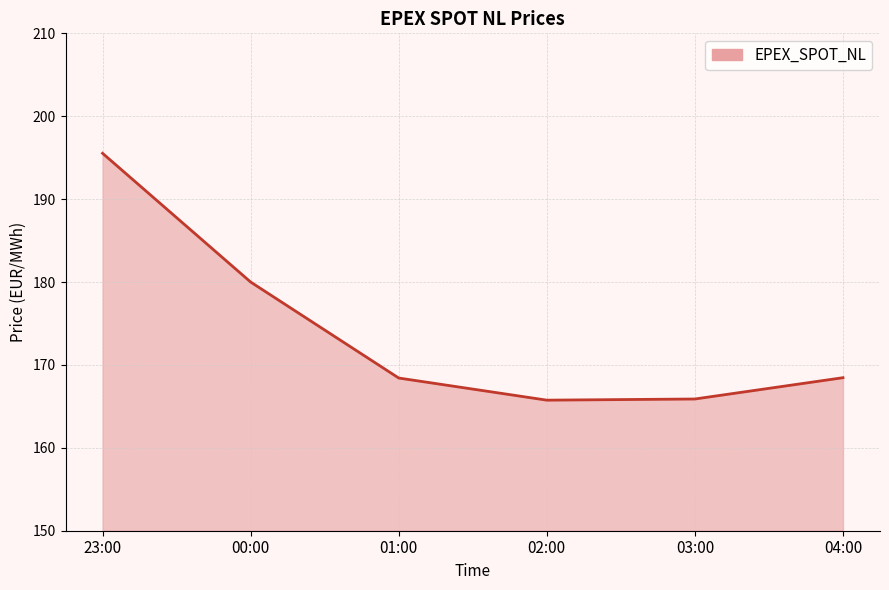

What is the change in value from 23:00 to 03:00?

-29.6